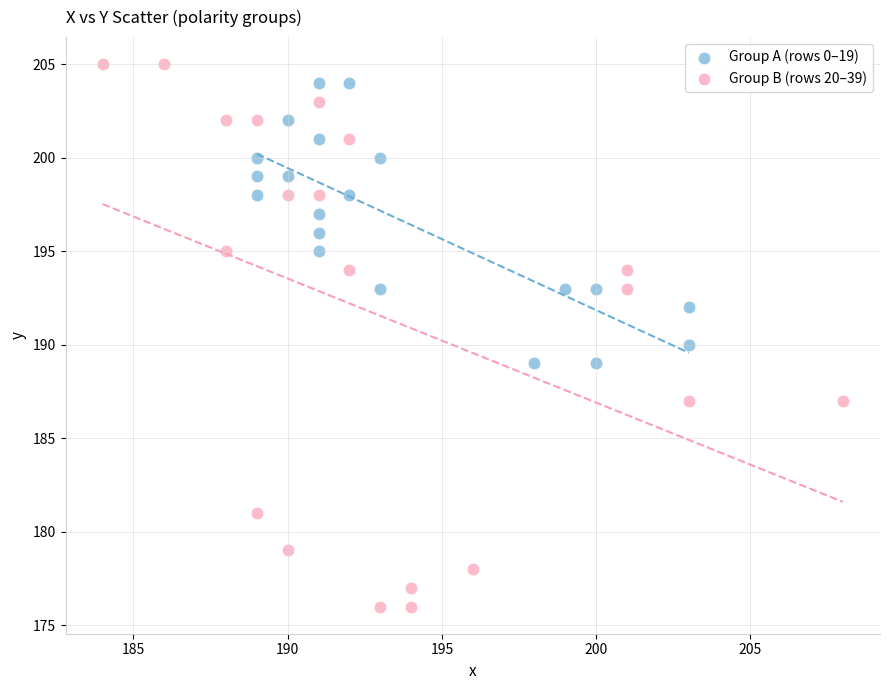

Which series has the widest spread of Y values?

Group B (rows 20–39)